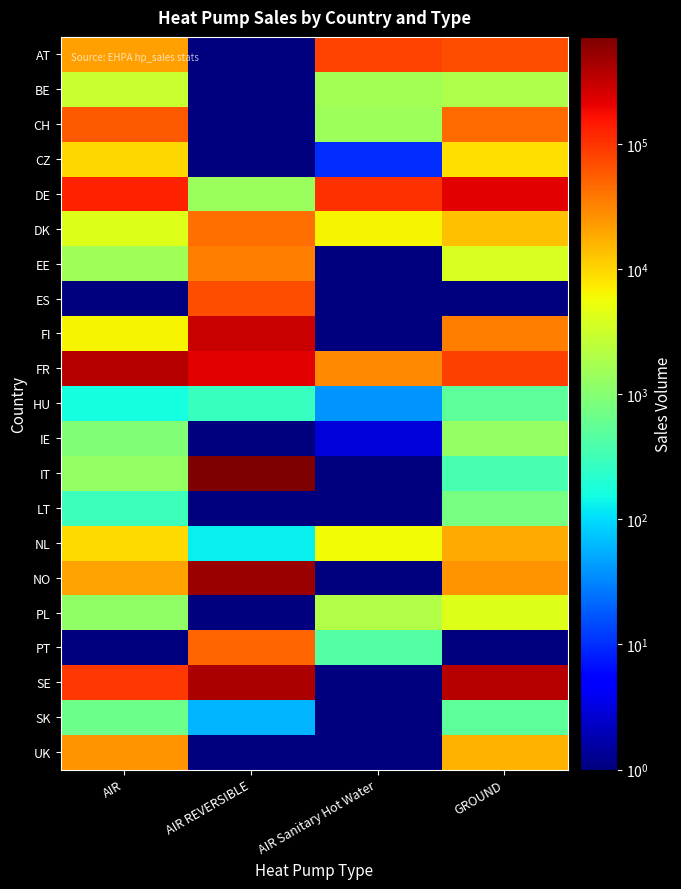

How many categories are shown in the chart?

4